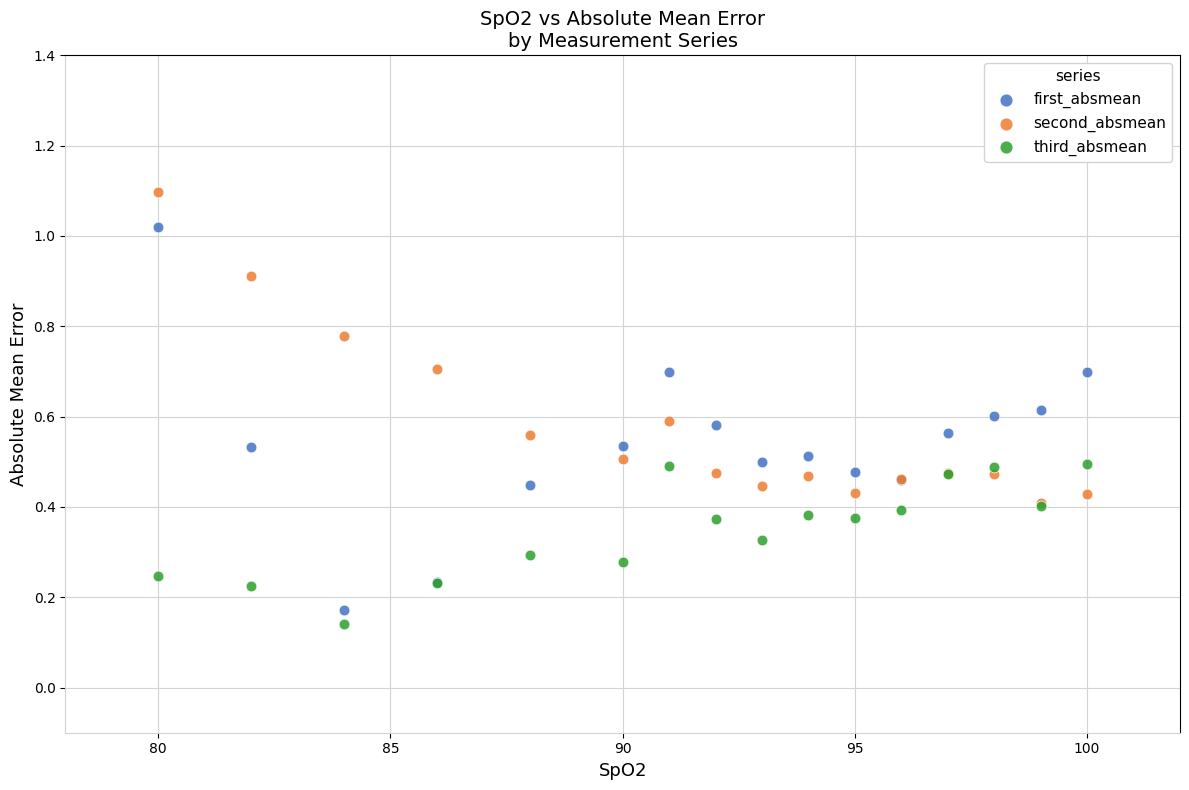

Which series contains the lowest Y value?

third_absmean